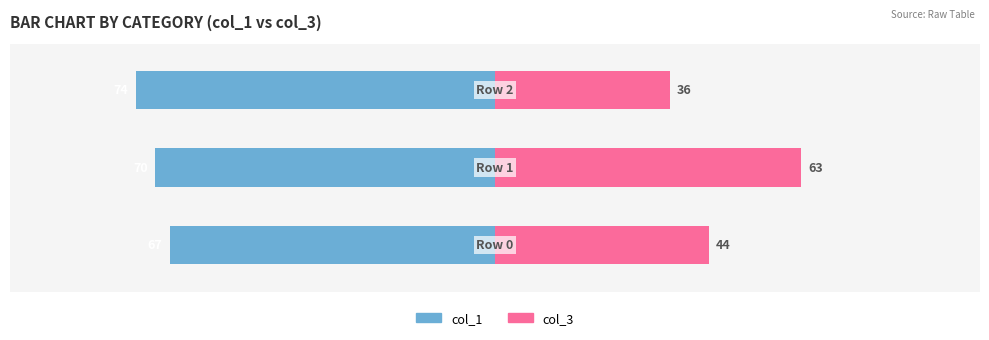

What is the value of the col_3 bar at the 2nd from the left?

63